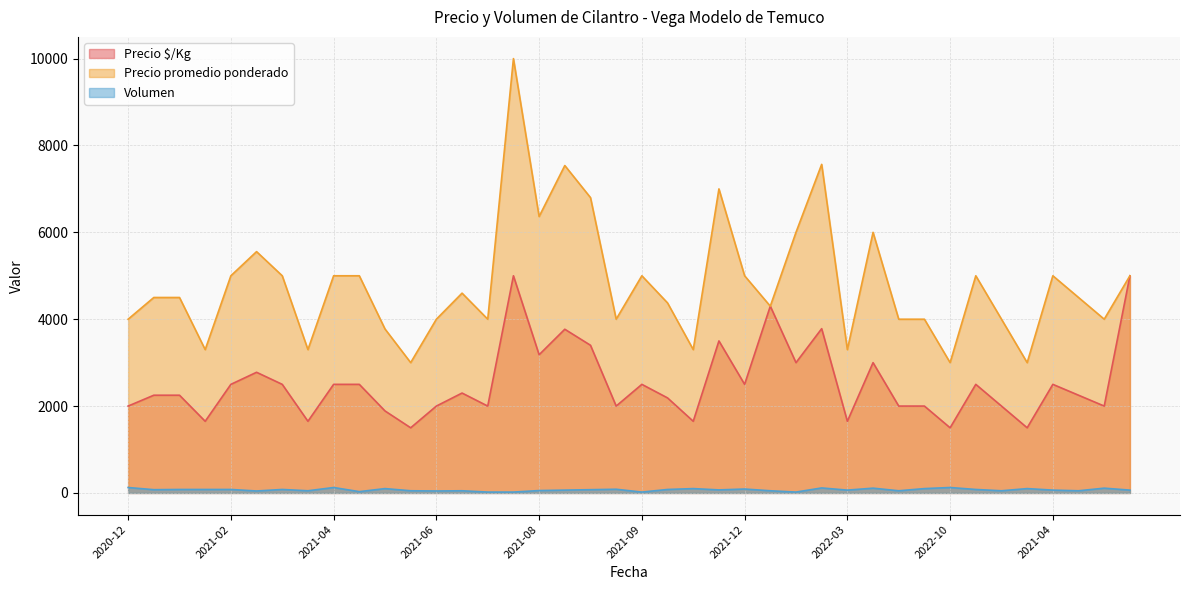

How many lines are shown in the chart?

3